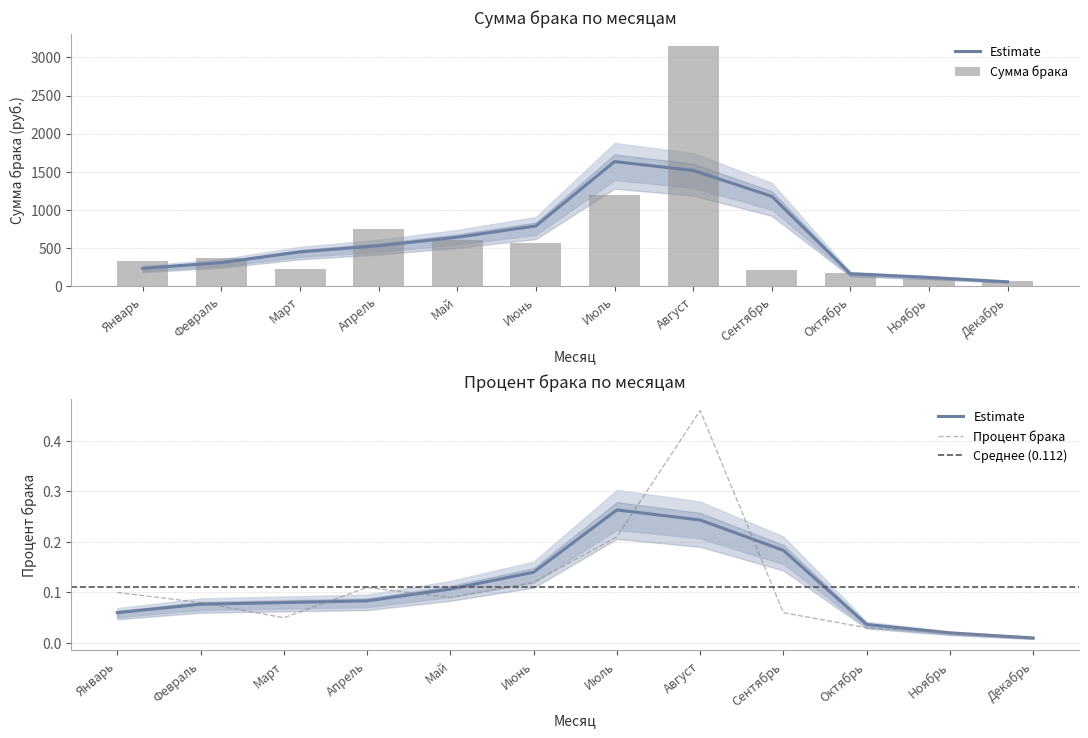

What is the difference between the second highest and minimum values in the Сумма брака series?

1124.3